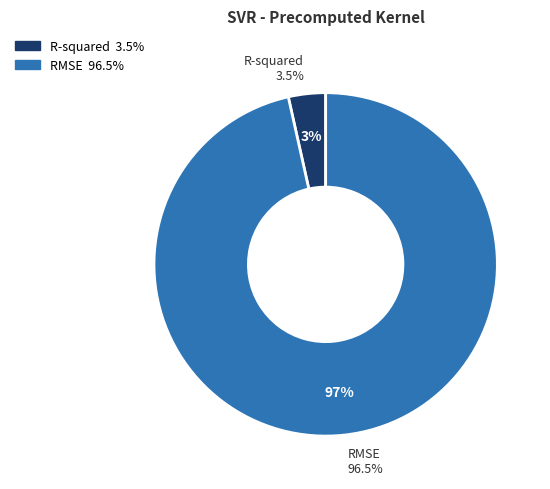

What portion of the pie excludes R-squared?

96.5%